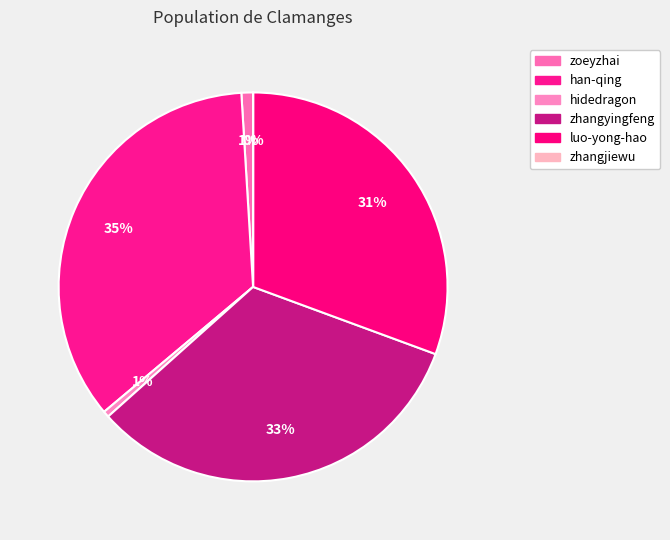

Does han-qing account for over 50% of the chart?

No